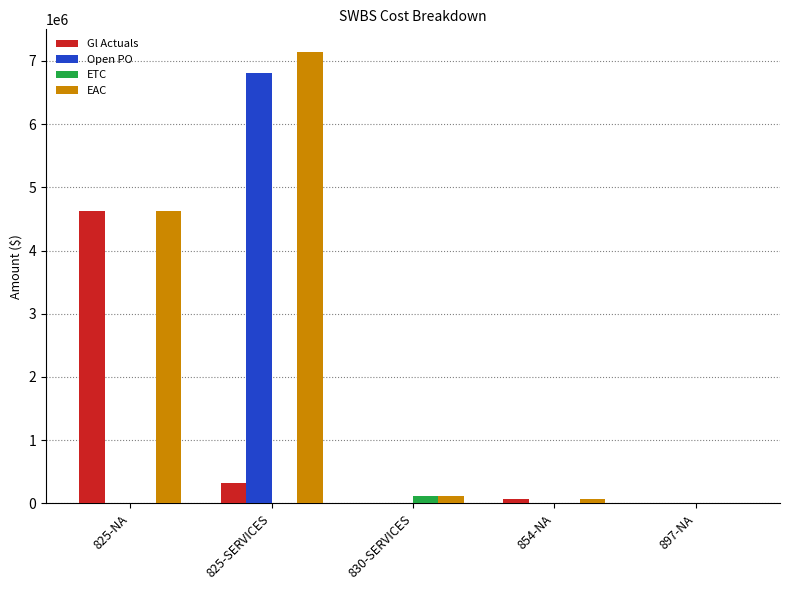

What is the maximum value shown in the chart?

7141882.1